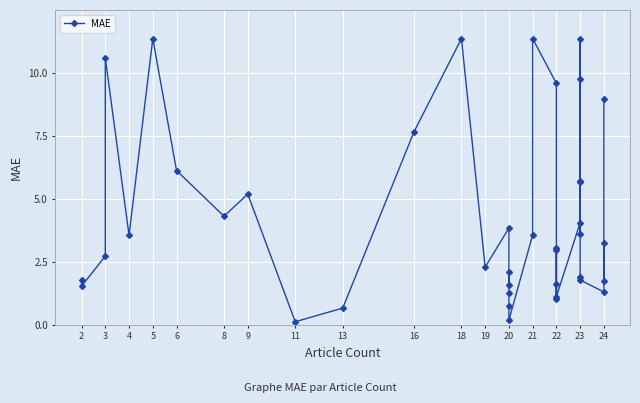

True or false: there are more than 2 points higher than both neighbors.

True